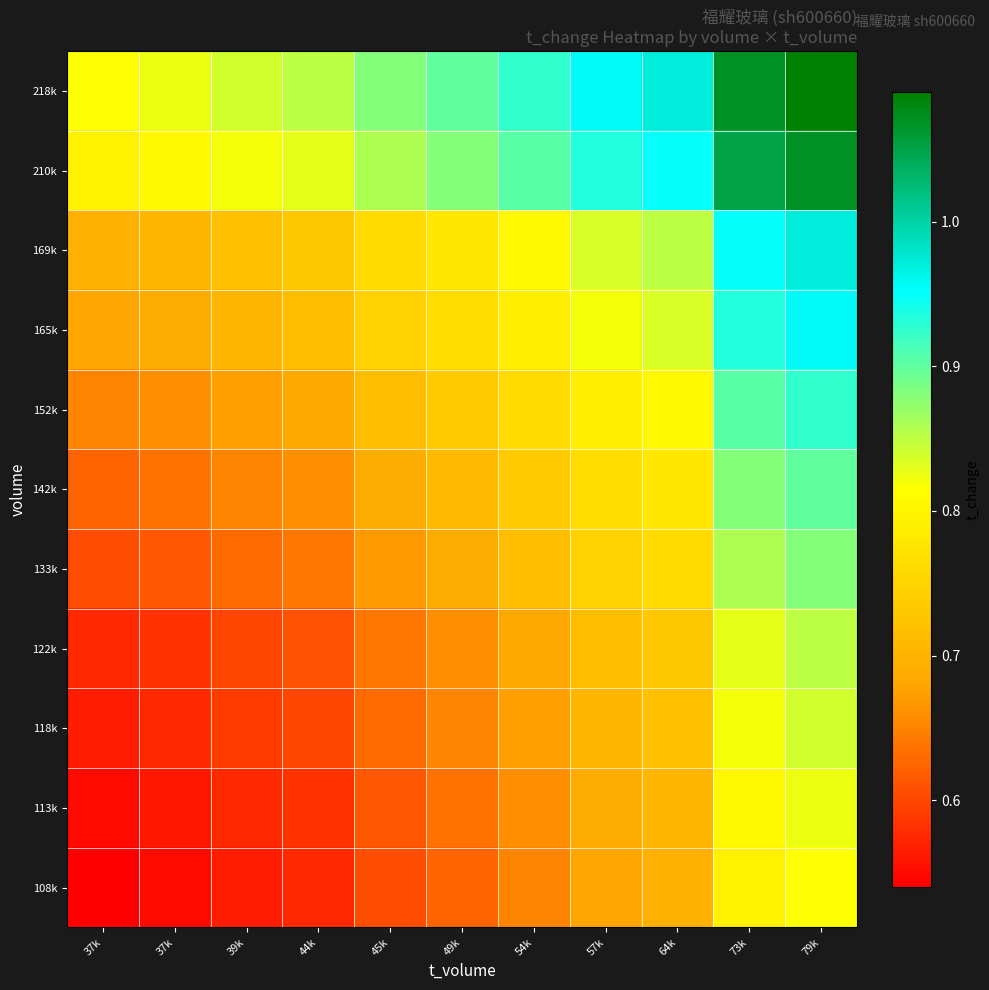

Rank the series at 54k from highest to lowest value.

218k, 210k, 169k, 165k, 152k, 142k, 133k, 122k, 118k, 113k, 108k